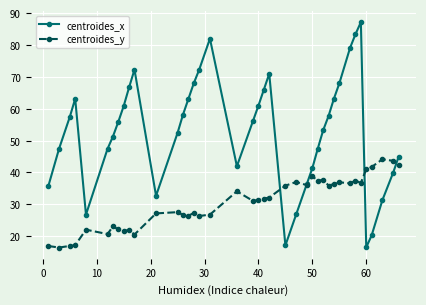

List the series in order of their overall mean, highest first.

centroides_x, centroides_y